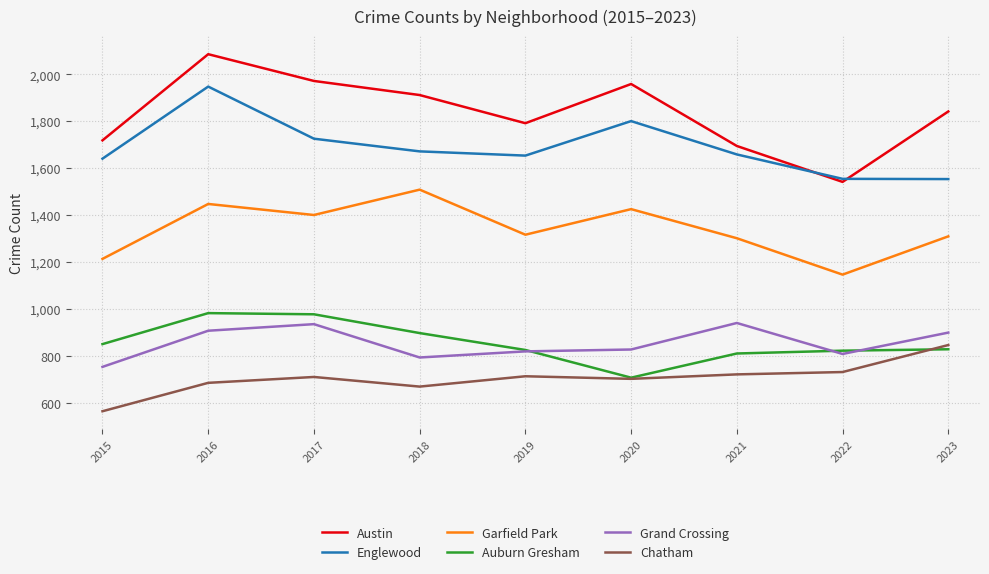

True or false: Garfield Park and Englewood cross at least once.

False